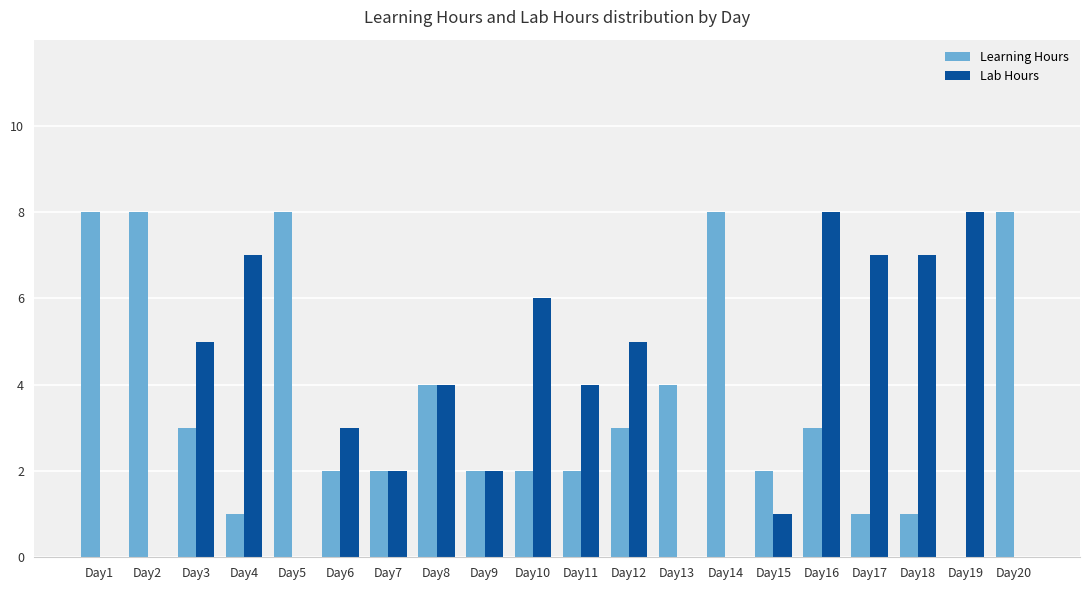

What is the sum of all Learning Hours values?

72